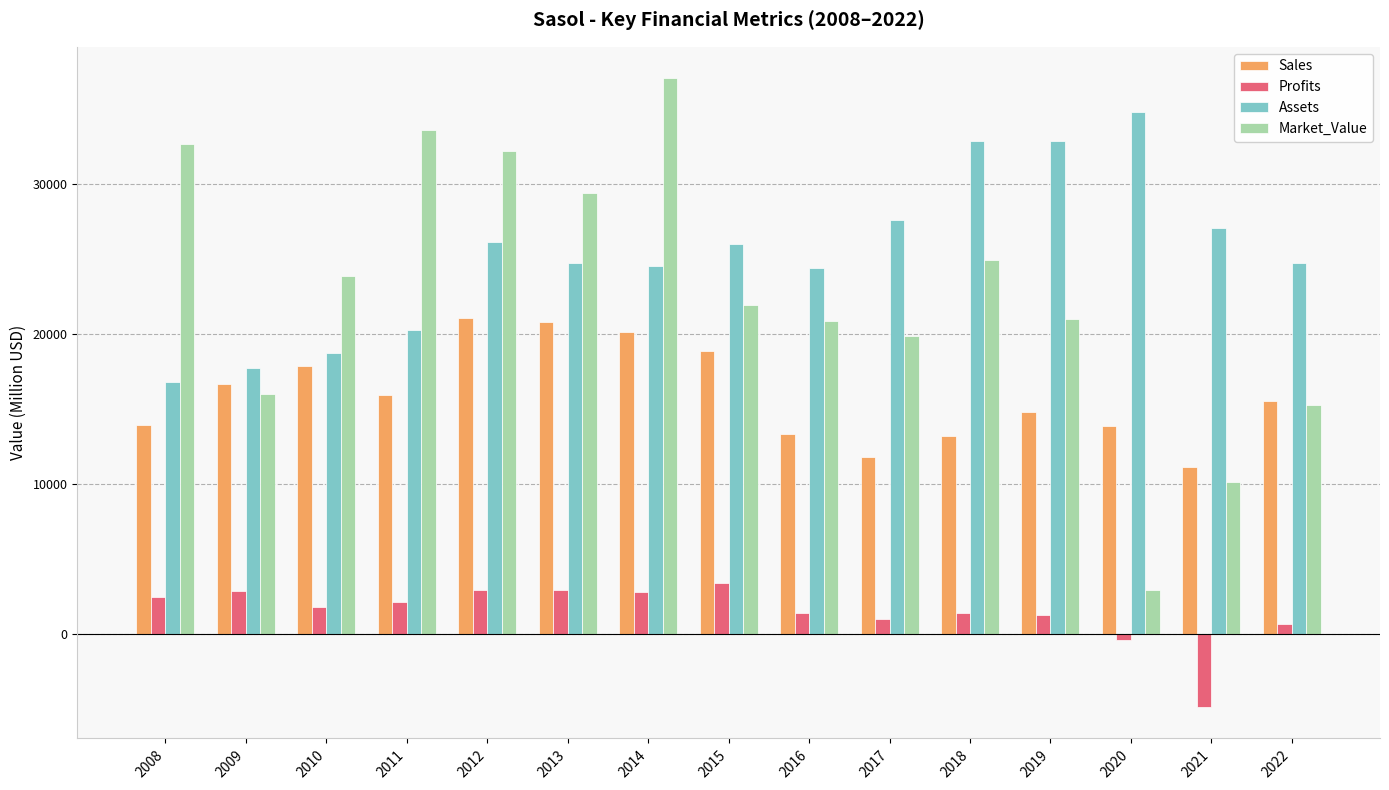

Rank the series at 2018 from highest to lowest value.

Assets, Market_Value, Sales, Profits